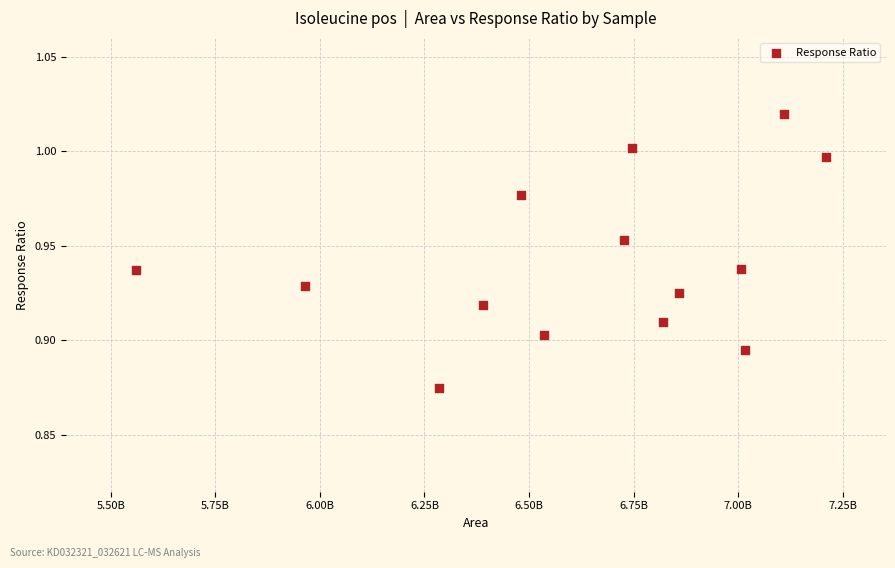

What is the range of X values (max minus min)?

1649616406.0